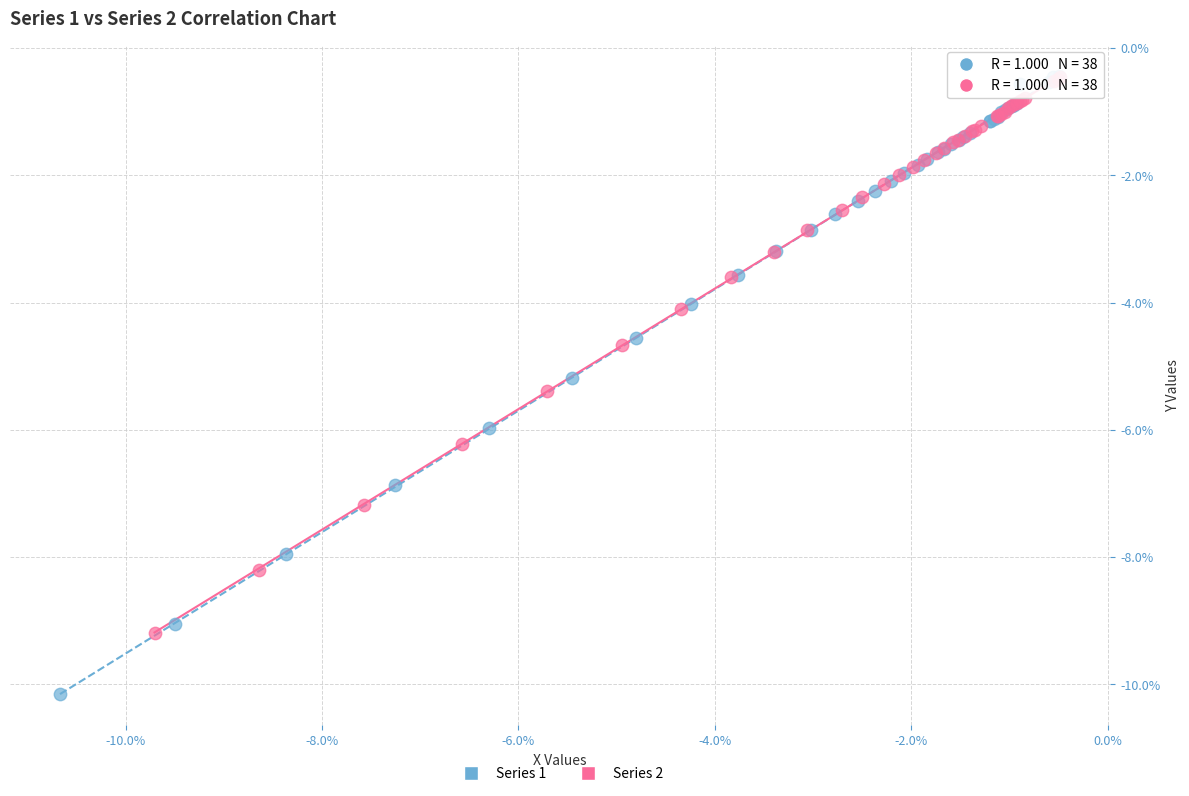

Which series has the widest spread of Y values?

Series 1